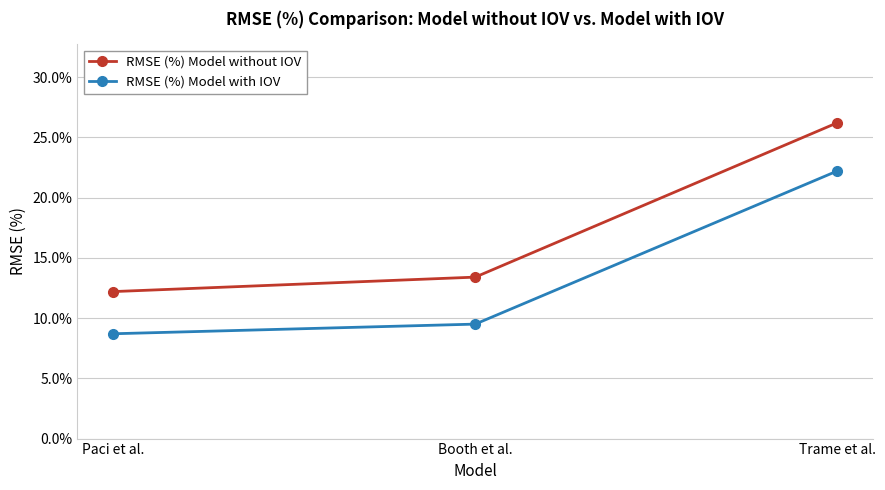

Reading left to right, list all the values displayed in this chart.

RMSE (%) Model without IOV: 12.2	13.4	26.2
RMSE (%) Model with IOV: 8.7	9.5	22.2